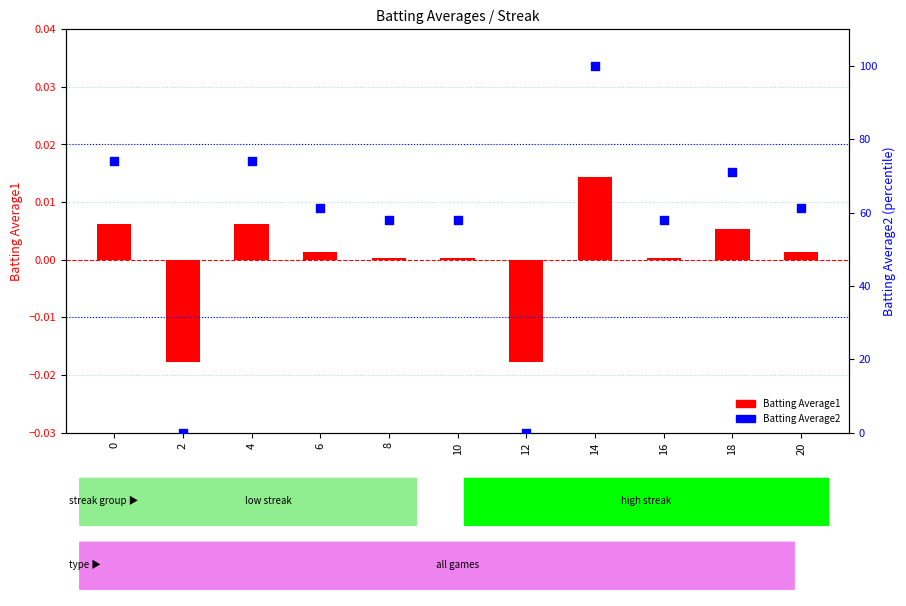

Which series reaches the maximum Y coordinate?

Batting Average2